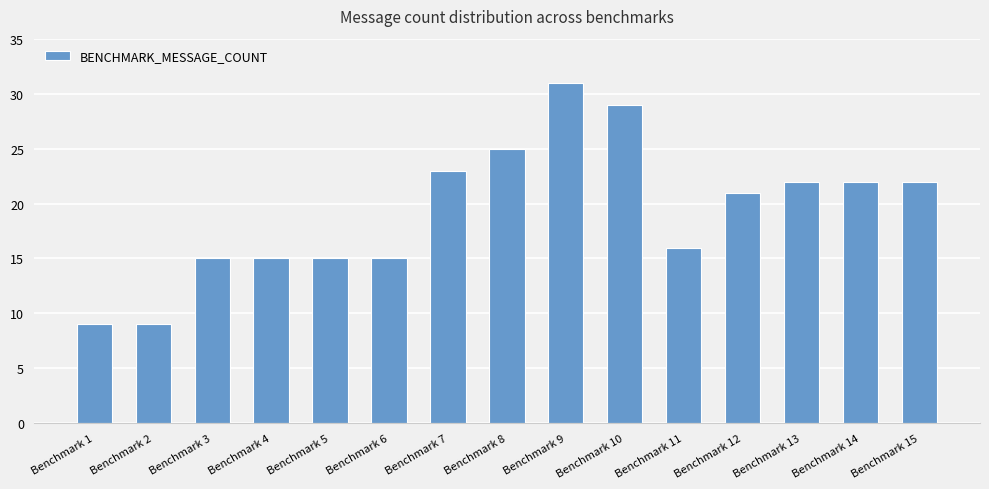

What is the value of the 12th bar from the left?

21